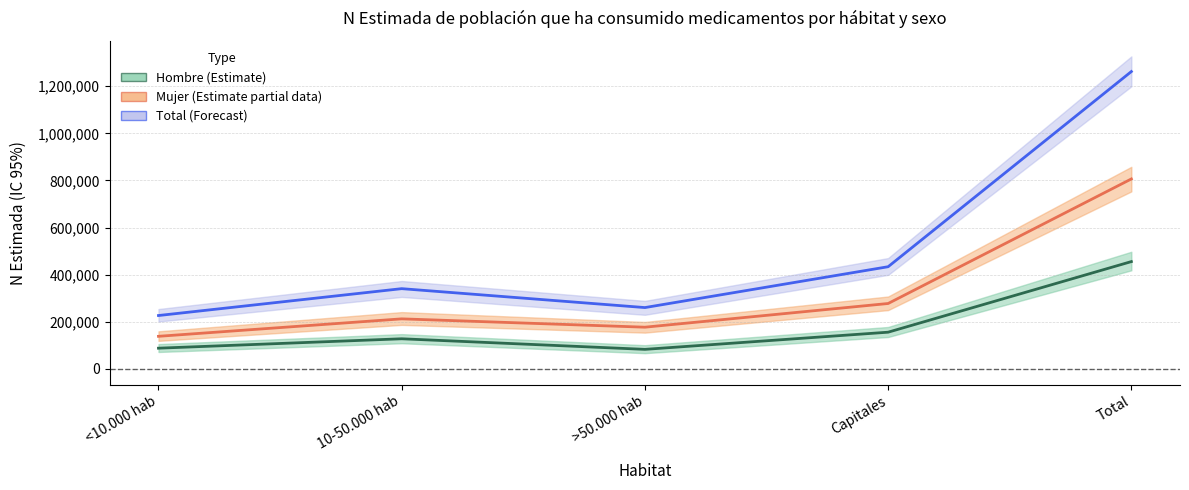

True or false: Hombre has more than 1 points higher than both neighbors.

False